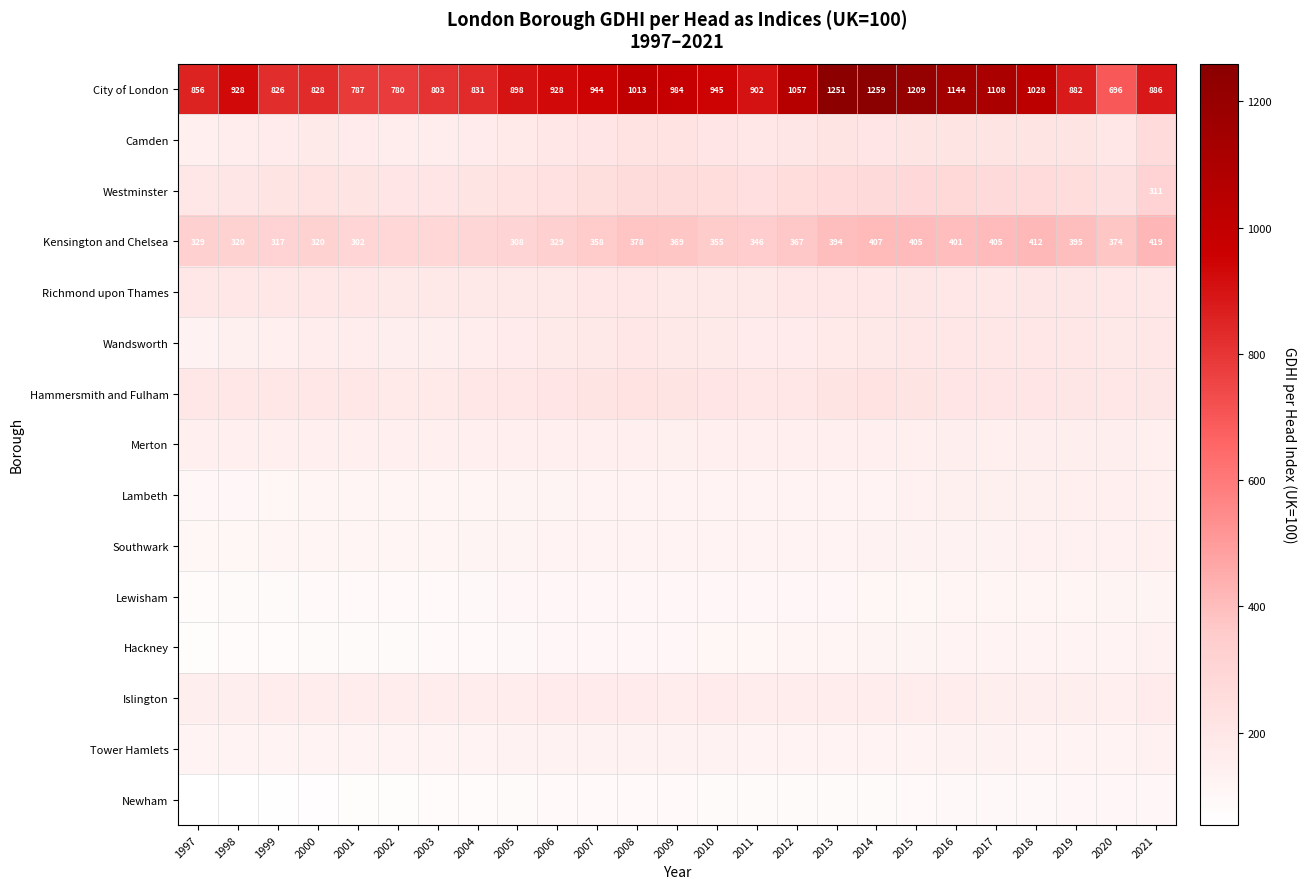

What is the total value across all series at 2021?

3582.7